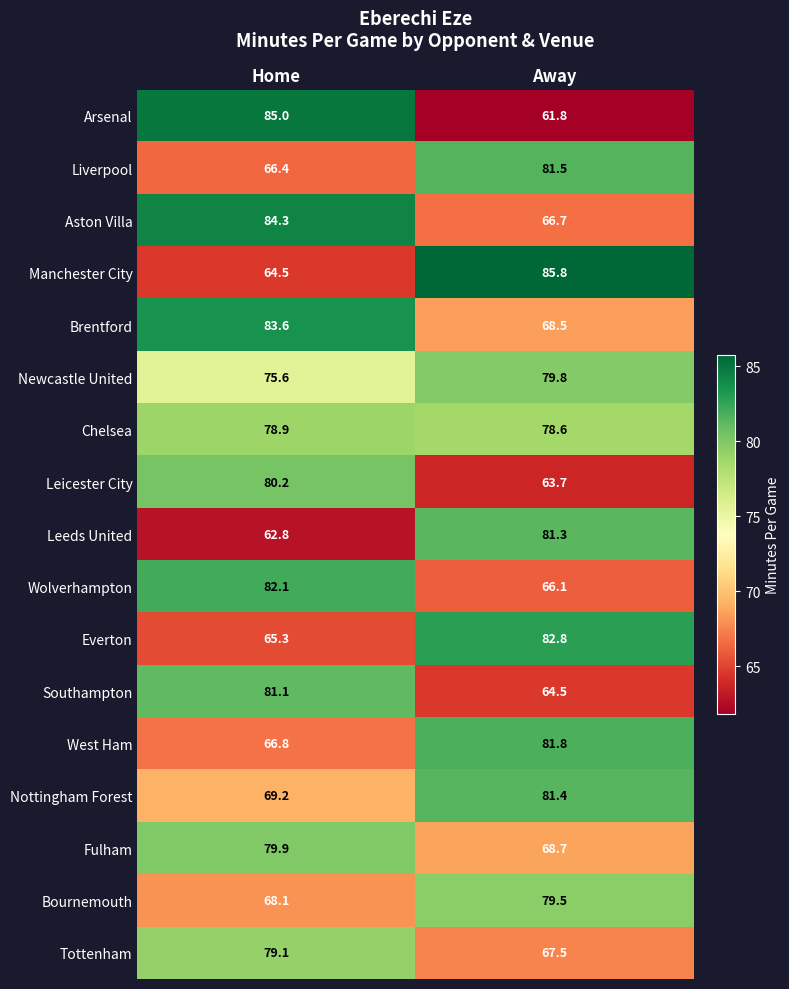

Which series has the widest spread of values?

Arsenal